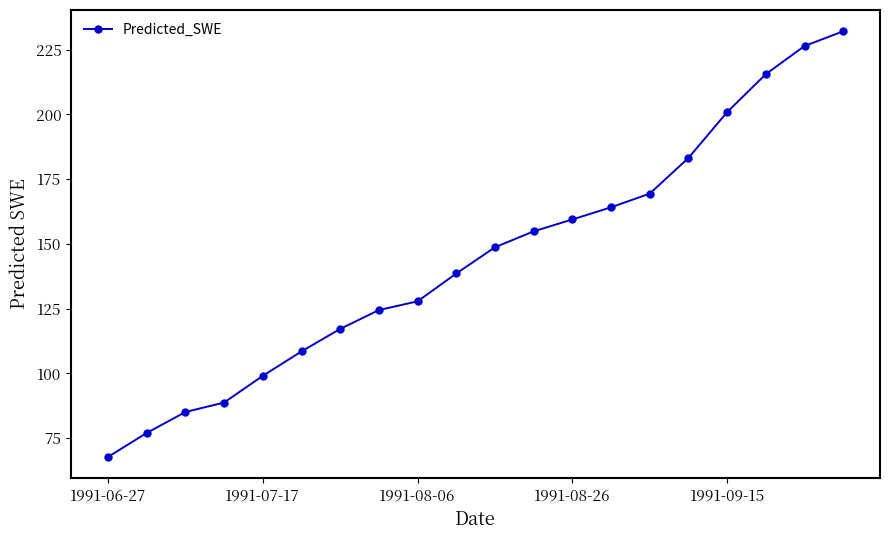

What is the sum of all values?

2888.5